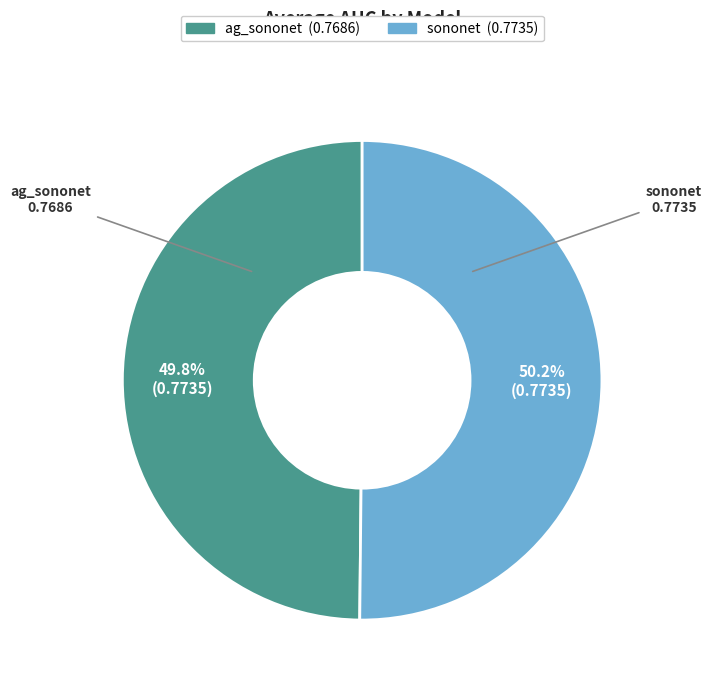

How many segments does this pie chart have?

2